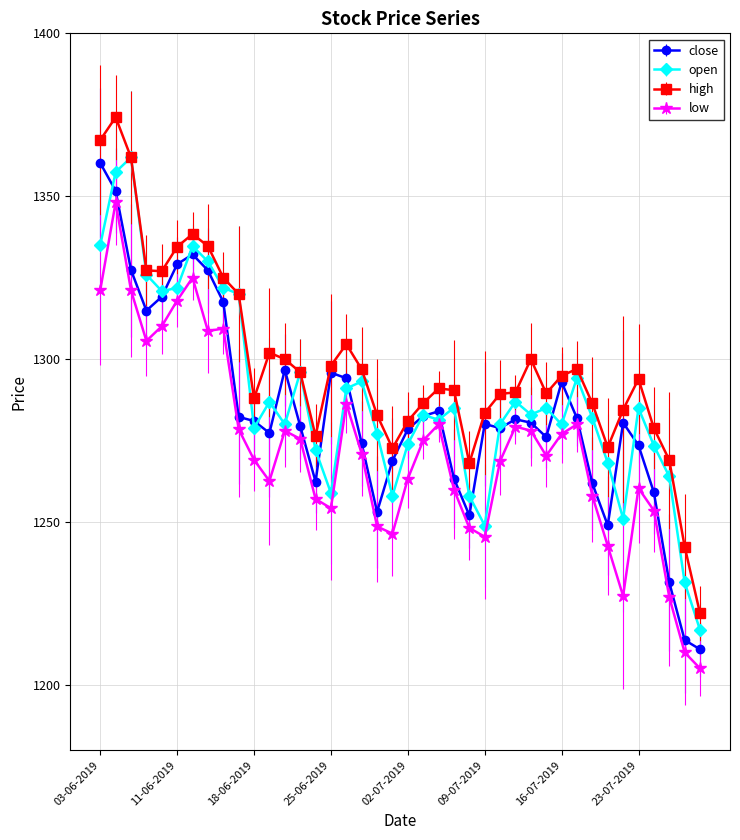

True or false: high and close intersect in this chart.

False